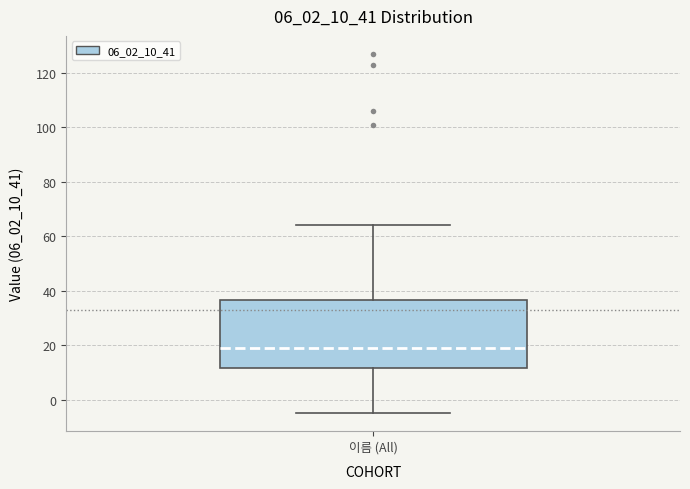

Where does the median line of the box for 이름 (All) sit on the y-axis? The values are not printed on the chart, so give them approximately, as read against the axis.

20